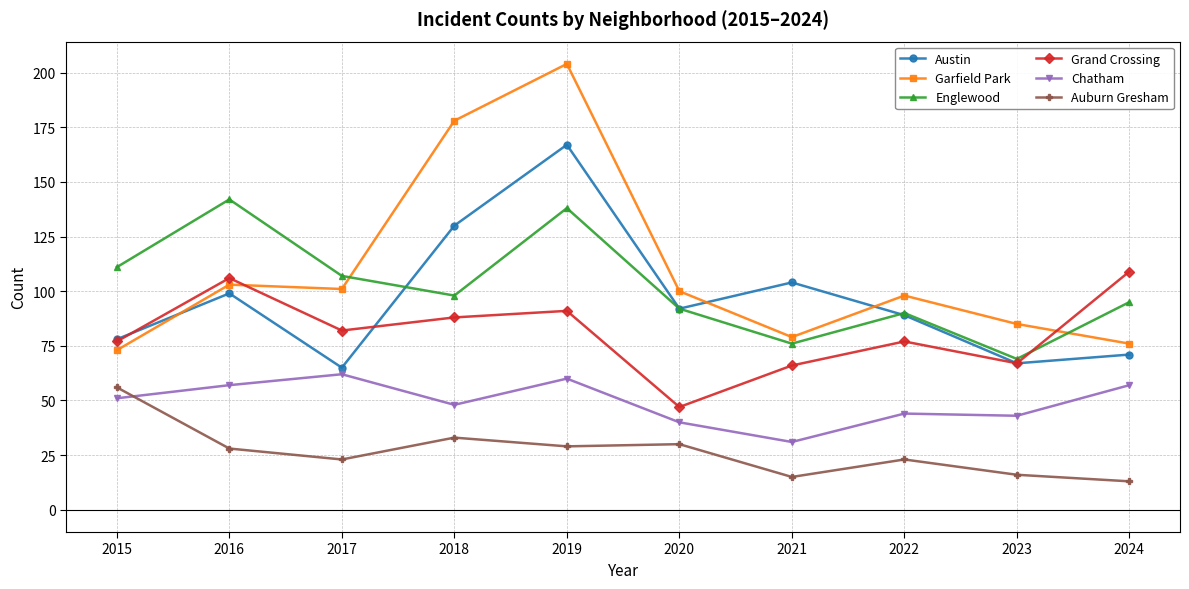

Is it true that Austin equals 93 at 2017?

False